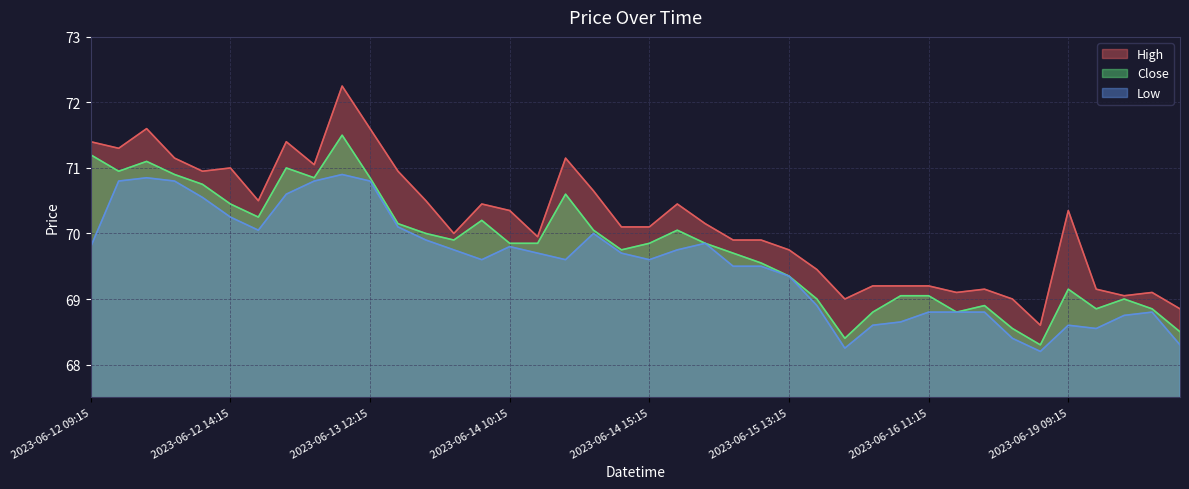

How many data points does each series have?

40